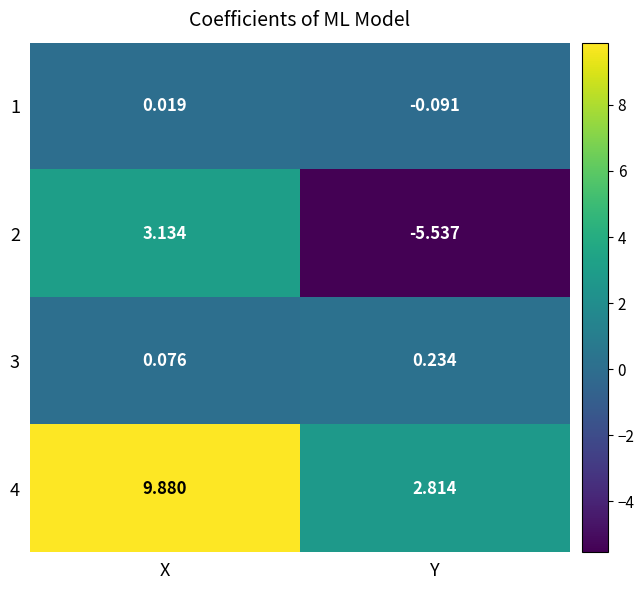

Which category has the highest value in the 3 series?

Y